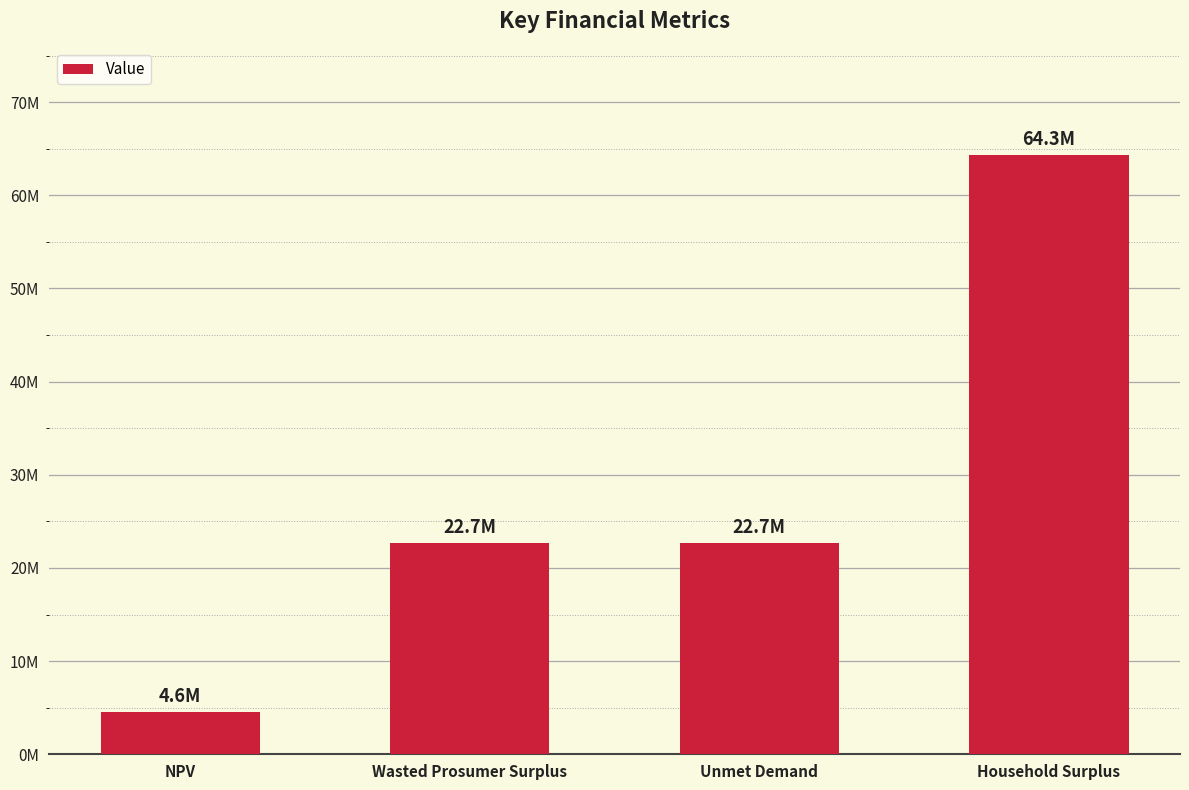

What is the greatest value displayed?

64296616.4